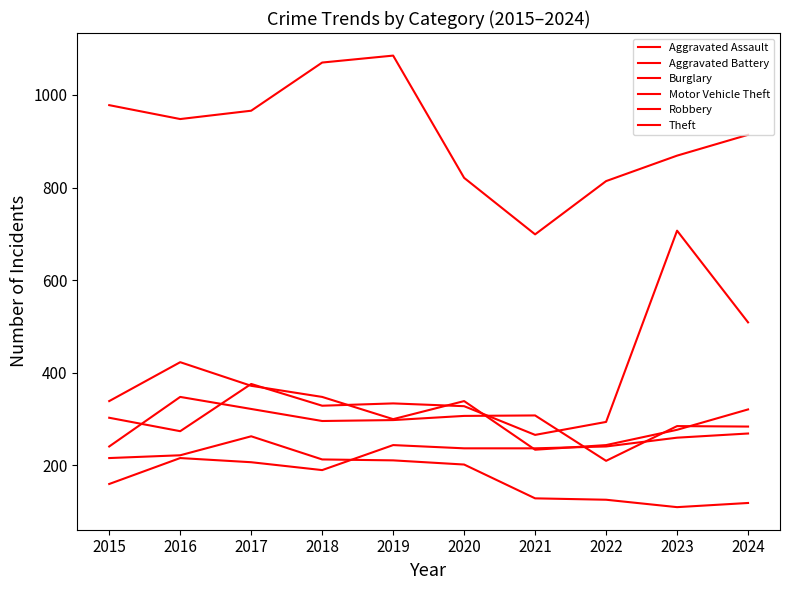

What is the sum of the Aggravated Battery values at 2018 and 2019?

594